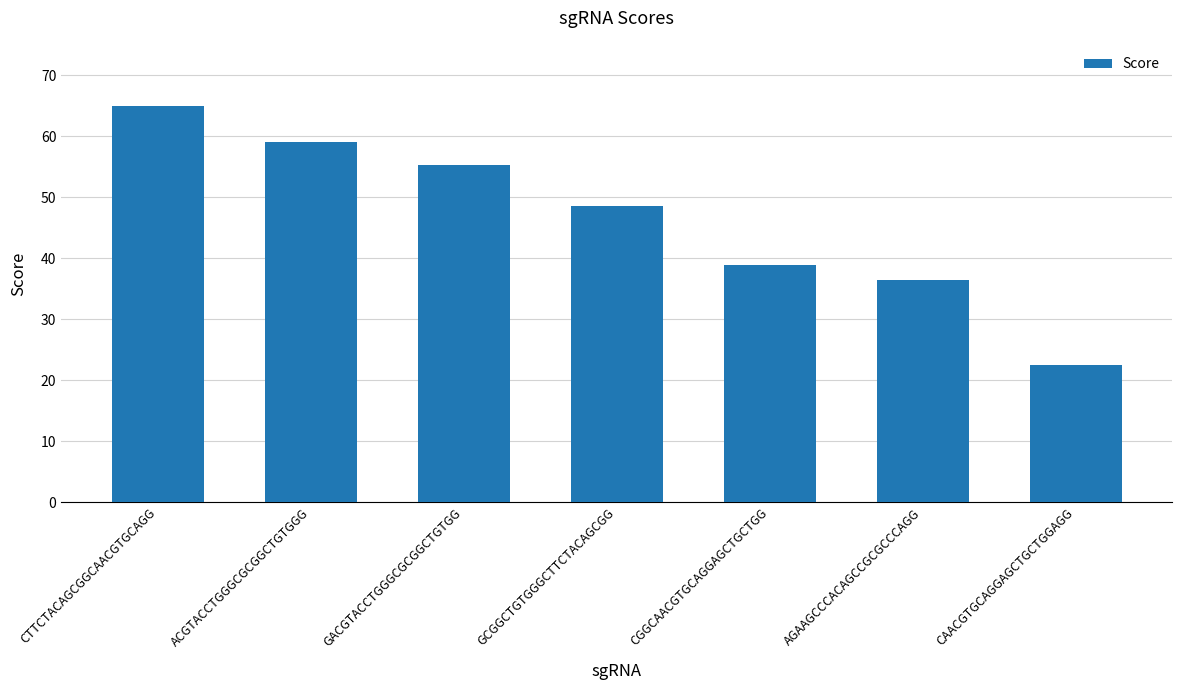

Rank the categories by value from lowest to highest.

CAACGTGCAGGAGCTGCTGGAGG, AGAAGCCCACAGCCGCGCCCAGG, CGGCAACGTGCAGGAGCTGCTGG, GCGGCTGTGGGCTTCTACAGCGG, GACGTACCTGGGCGCGGCTGTGG, ACGTACCTGGGCGCGGCTGTGGG, CTTCTACAGCGGCAACGTGCAGG